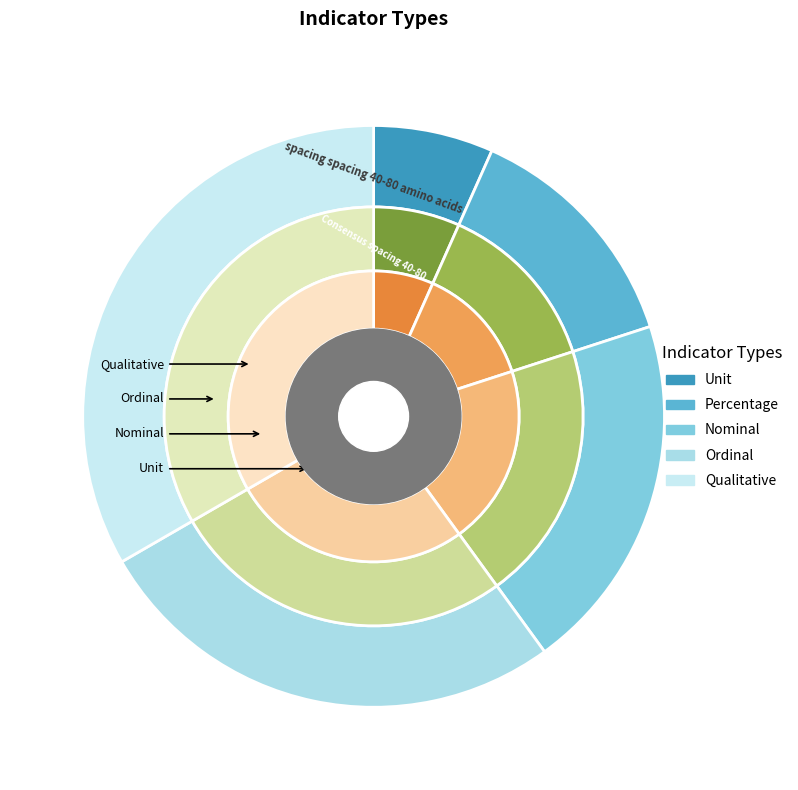

To the nearest percent, what is the combined percentage of Nominal and Unit?

27%